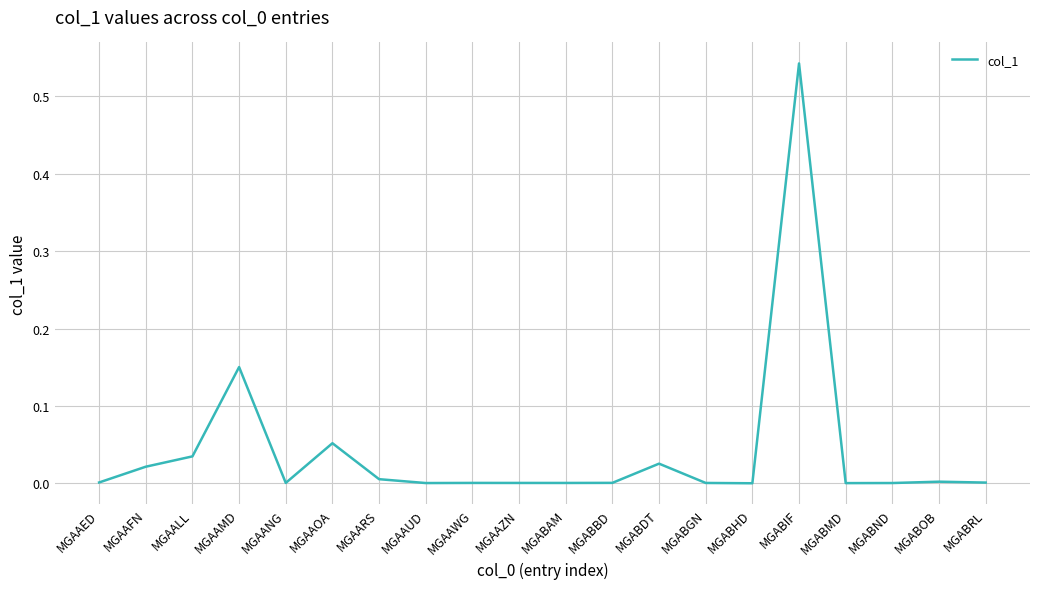

Count the number of categories in the chart.

20